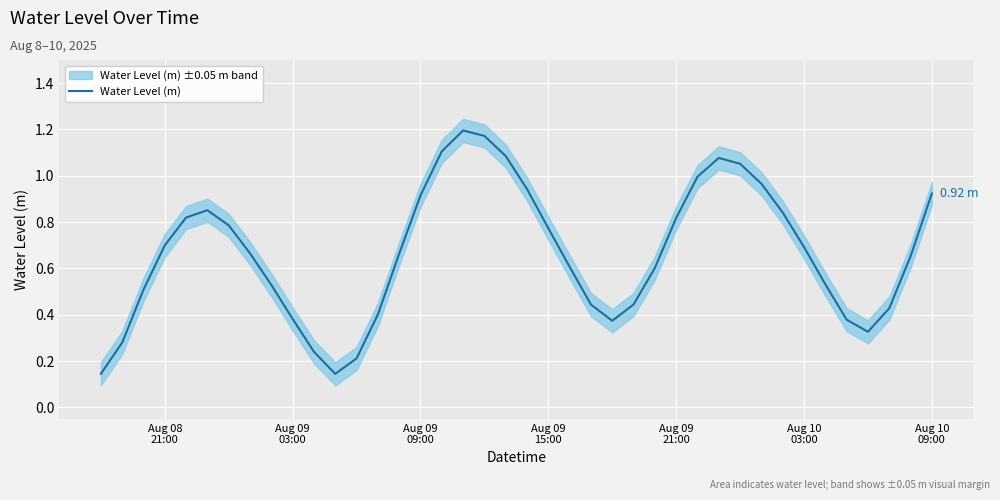

How many lines are shown in the chart?

1